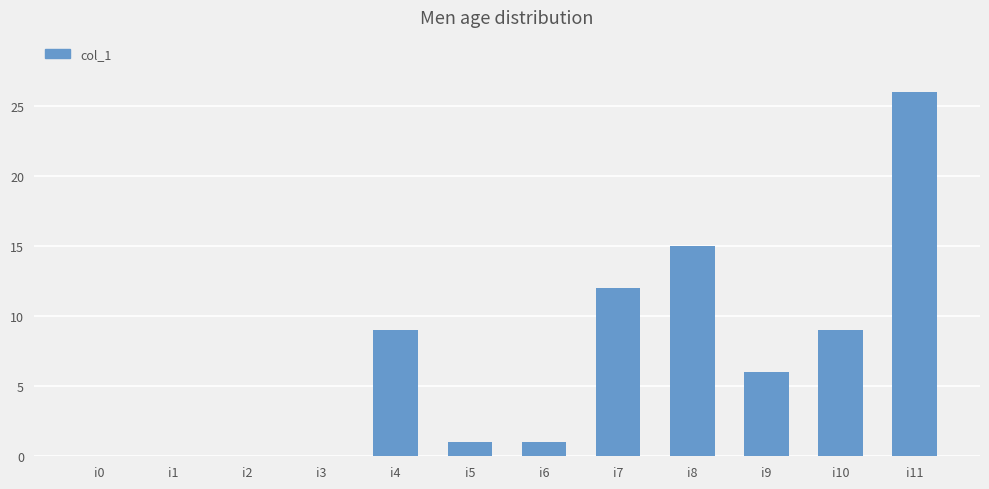

The value at i8 is 15. True or false?

True